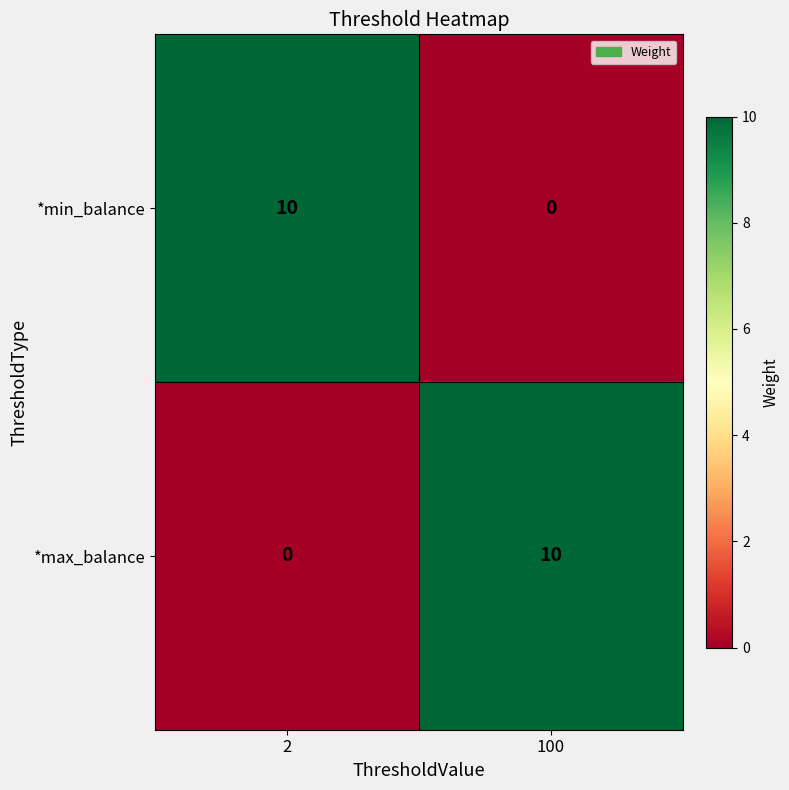

Reading right to left, extract all data points from this chart.

*min_balance: 100=0	2=10
*max_balance: 100=10	2=0